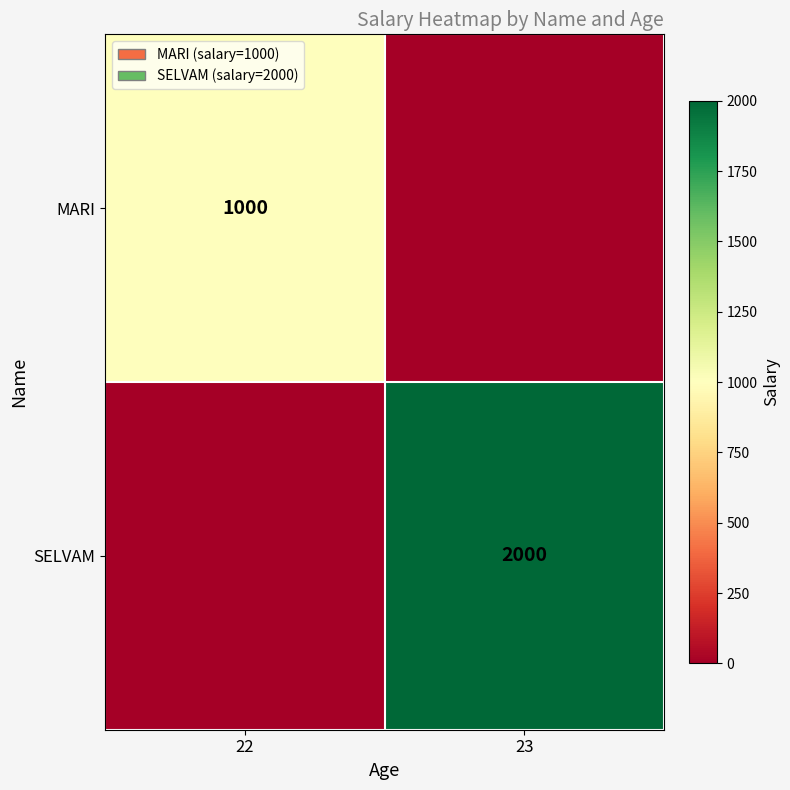

True or false: SELVAM has a value of 2791 at 23.

False